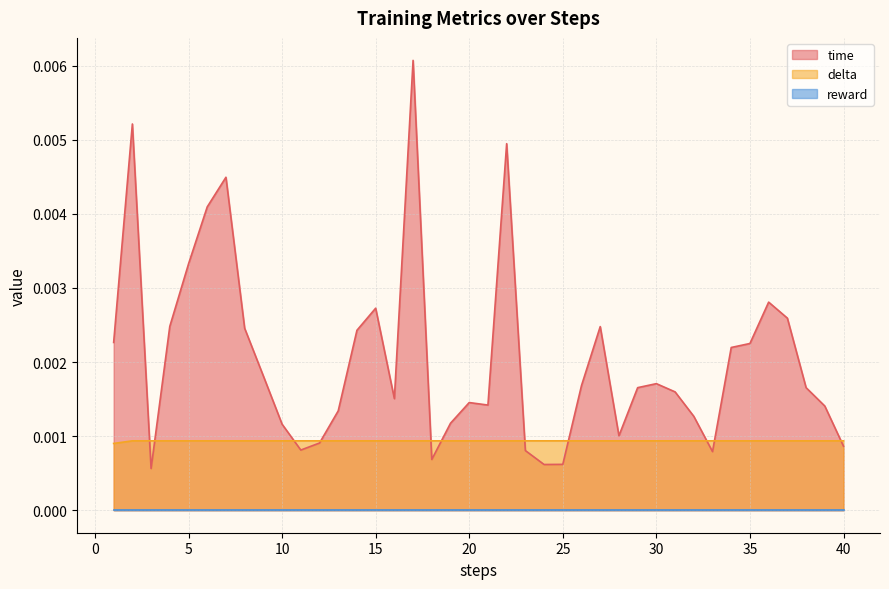

Where do time and delta first cross each other?

2 and 3